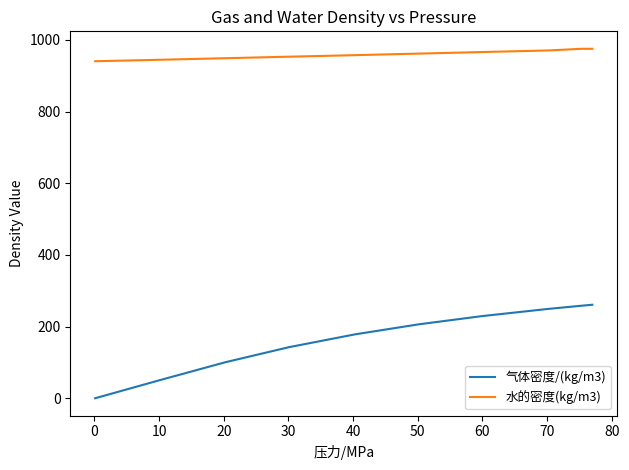

What is the difference between the maximum and minimum values in the 水的密度(kg/m3) series?

34.7